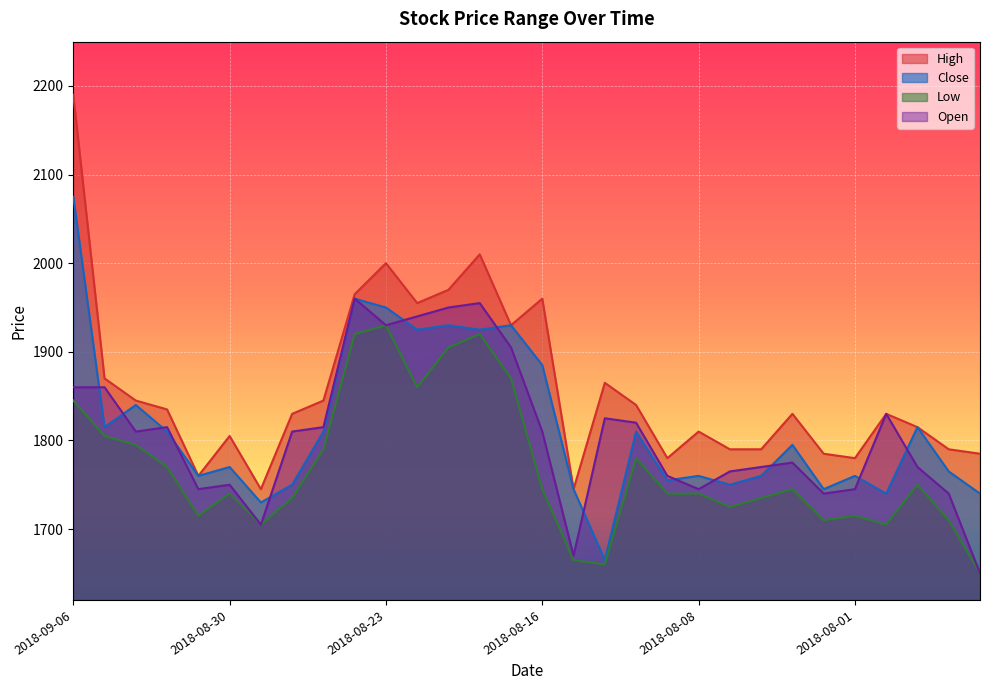

In Low, how many points are higher than both neighbors (excluding endpoints)?

7